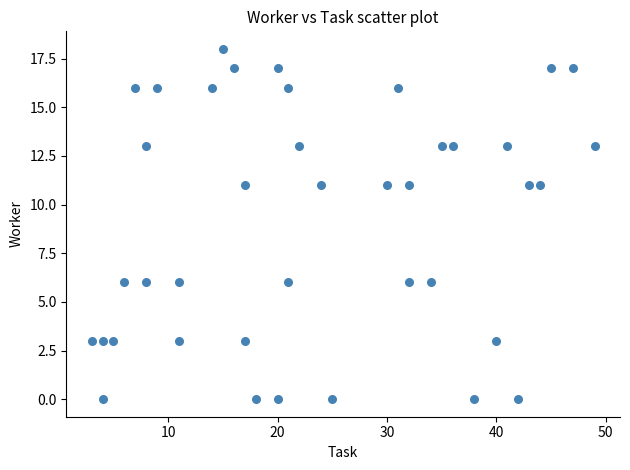

What is the range of Y values (max minus min)?

18